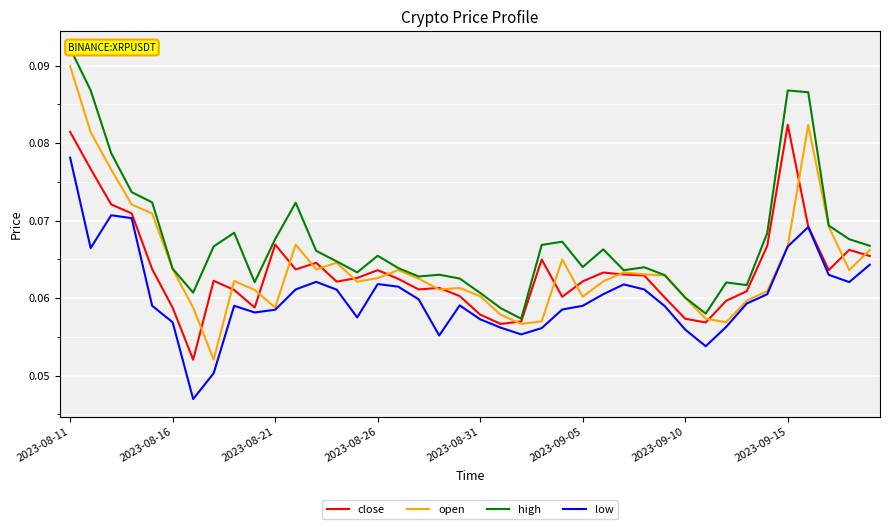

Does the chart display data point markers on the line(s)?

No